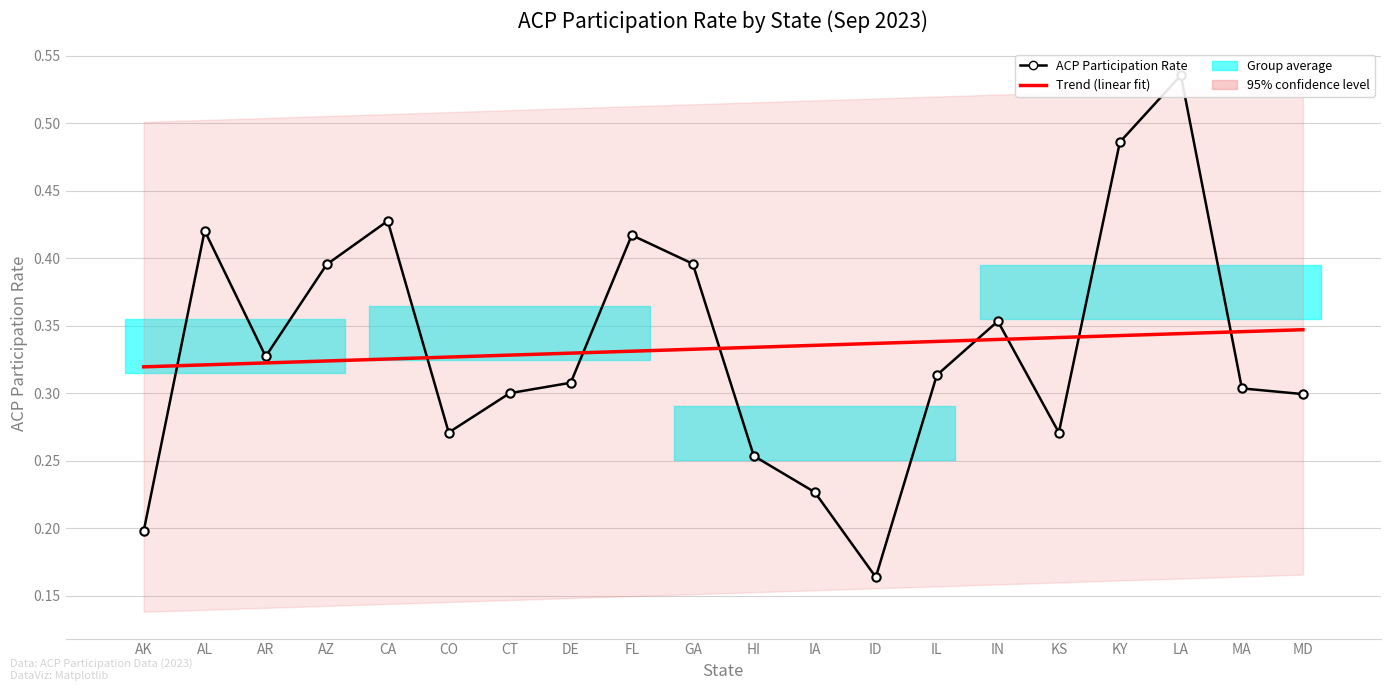

True or false: ACP Participation Rate has more than 0 interior local peaks.

True